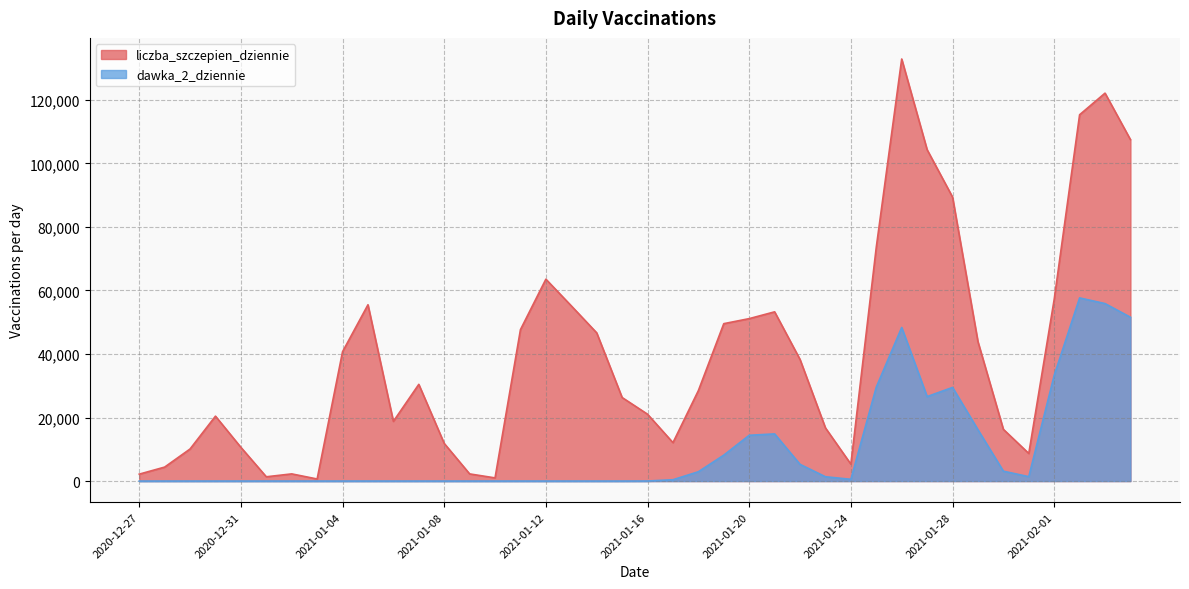

What is the difference between the liczba_szczepien_dziennie values at 2021-01-30 and 2021-01-06?

2509